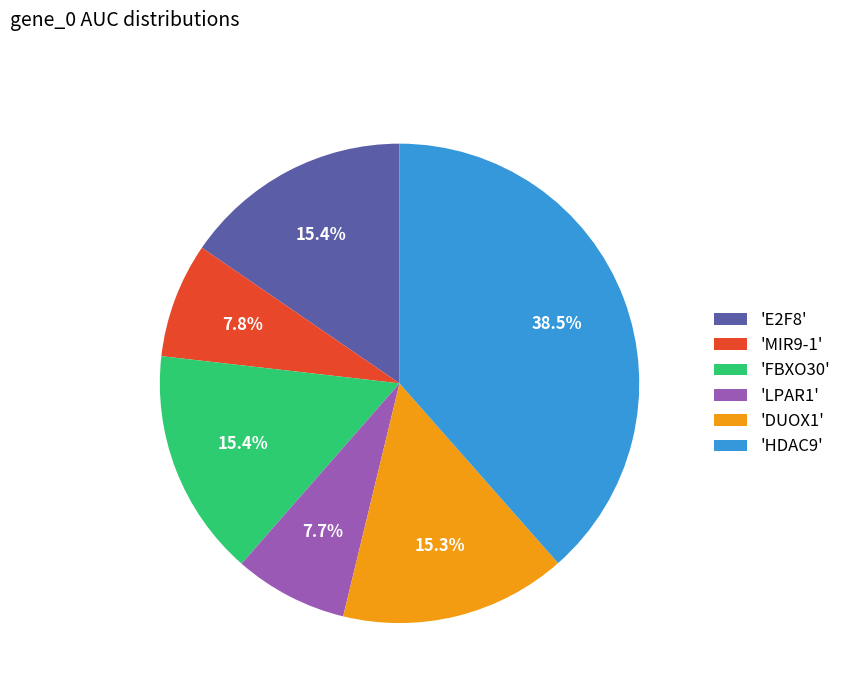

Which category has the biggest portion of the pie?

'HDAC9'